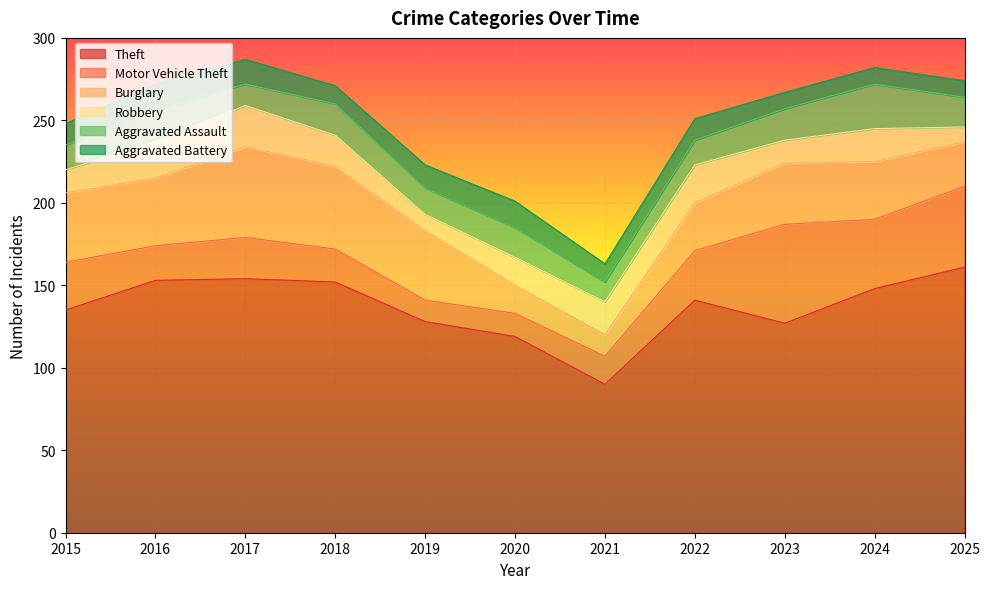

After their last crossing, which series has the higher values: Motor Vehicle Theft or Aggravated Battery?

Motor Vehicle Theft